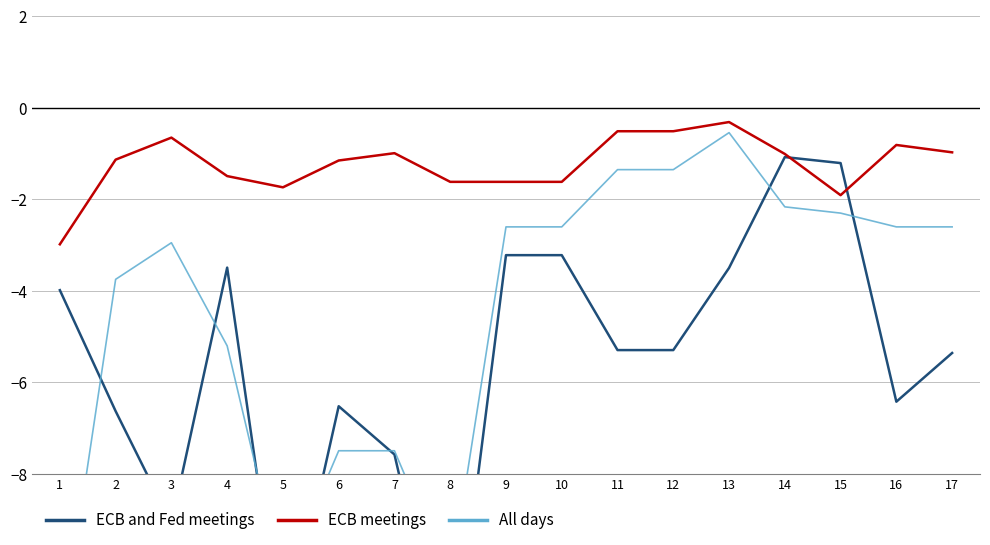

What is the highest value of the ECB and Fed meetings series?

-1.1